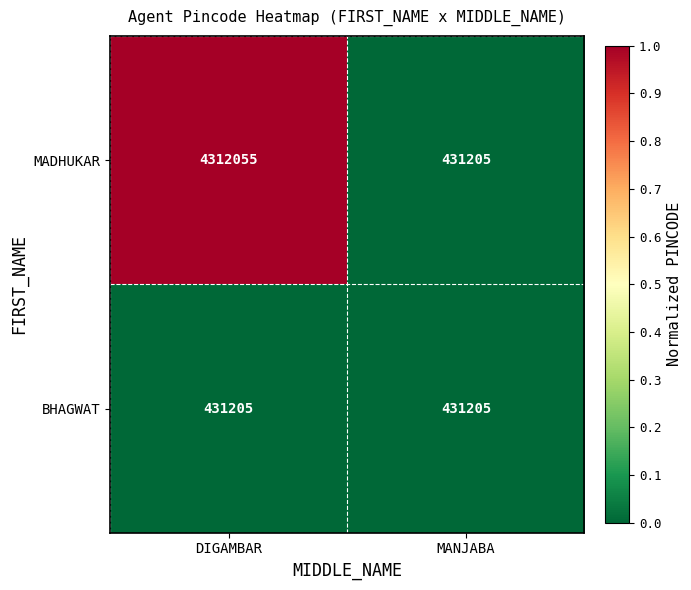

List the series in order of their peak value, highest first.

MADHUKAR, BHAGWAT